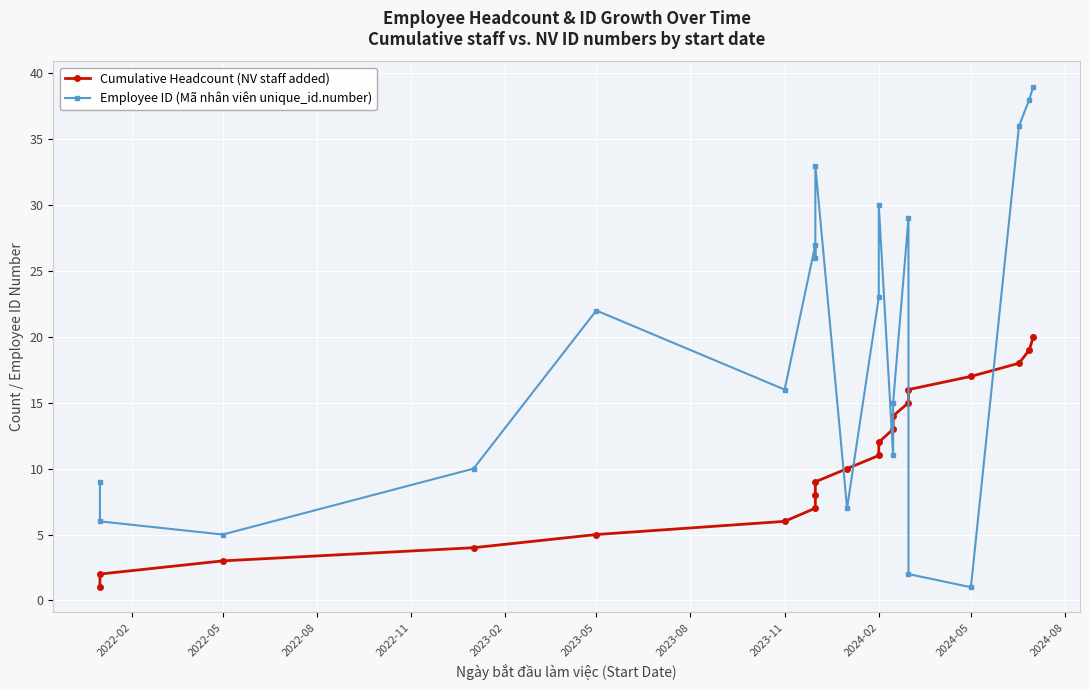

Reading right to left, transcribe all the data shown in this chart.

Cumulative Headcount (NV staff added): 20	19	18	17	16	15	14	13	12	11	10	9	8	7	6	5	4	3	2	1
Employee ID (Mã nhân viên unique_id.number): 39	38	36	1	2	29	15	11	30	23	7	33	26	27	16	22	10	5	6	9